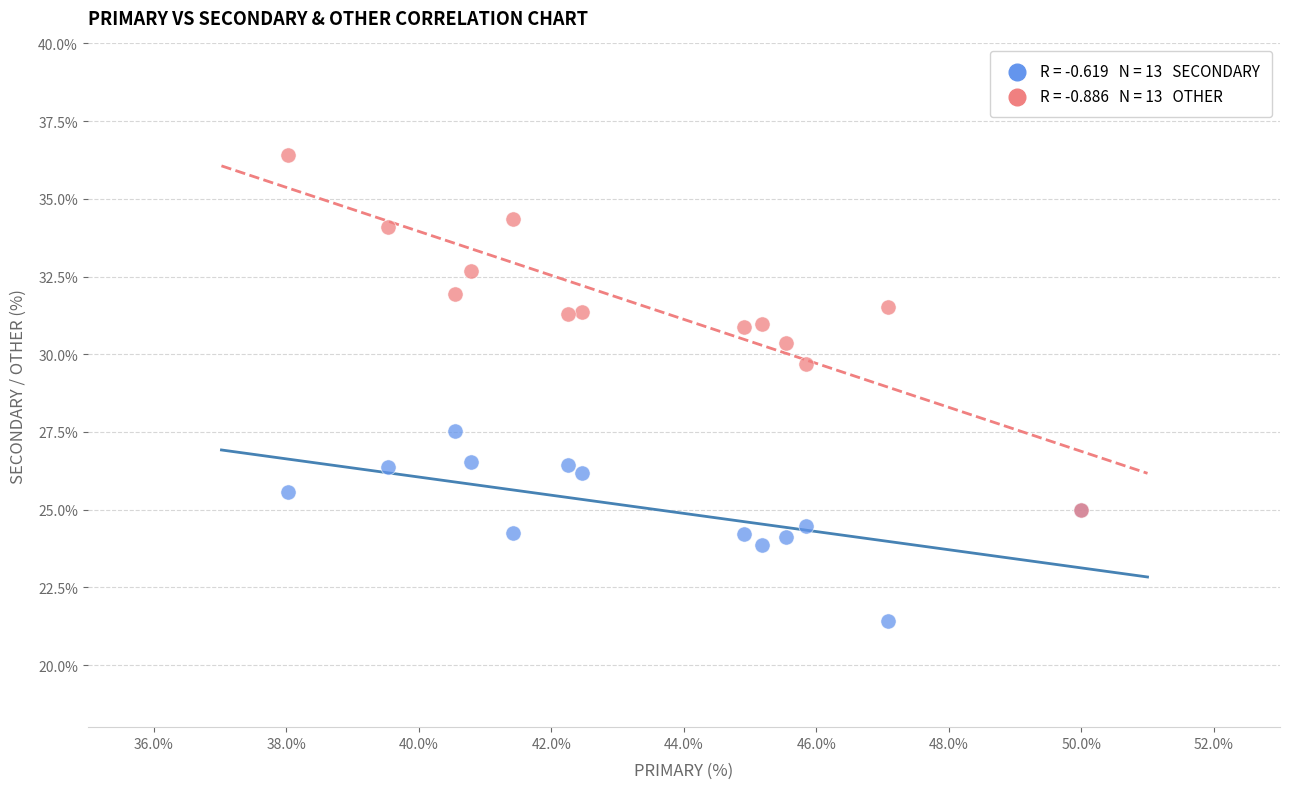

Across all series, what Y value is closest to 28?

27.5